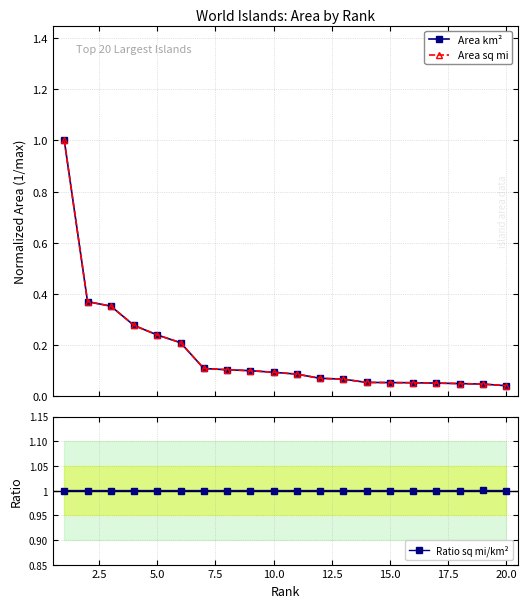

What is the highest value of the Area km² series?

1.0